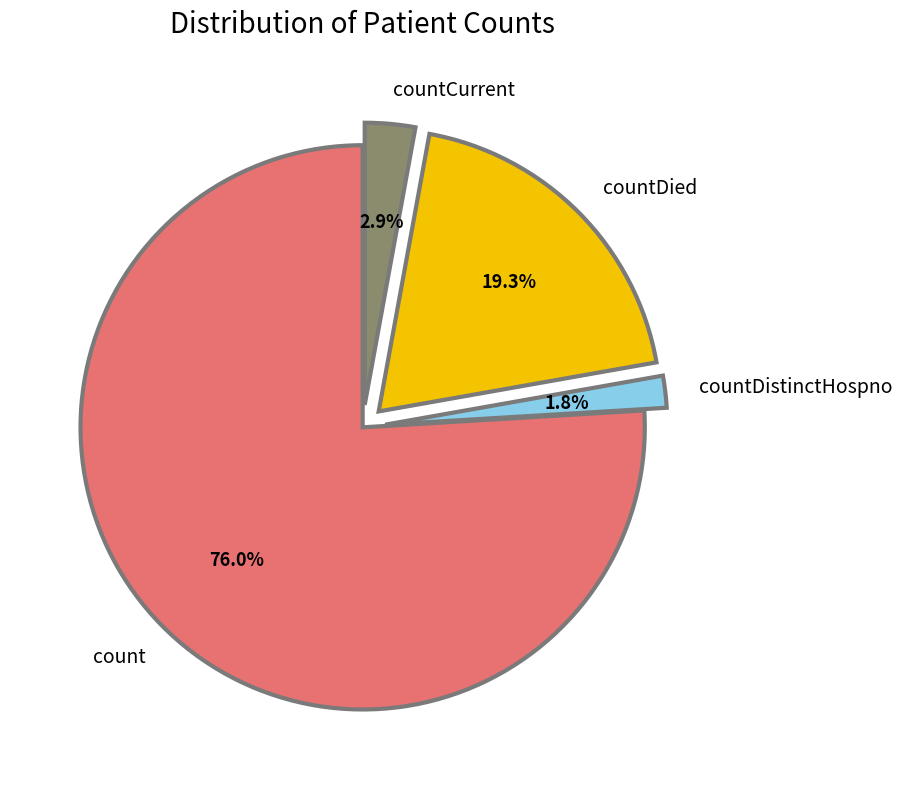

The countCurrent slice represents 15% of the pie. True or false?

False